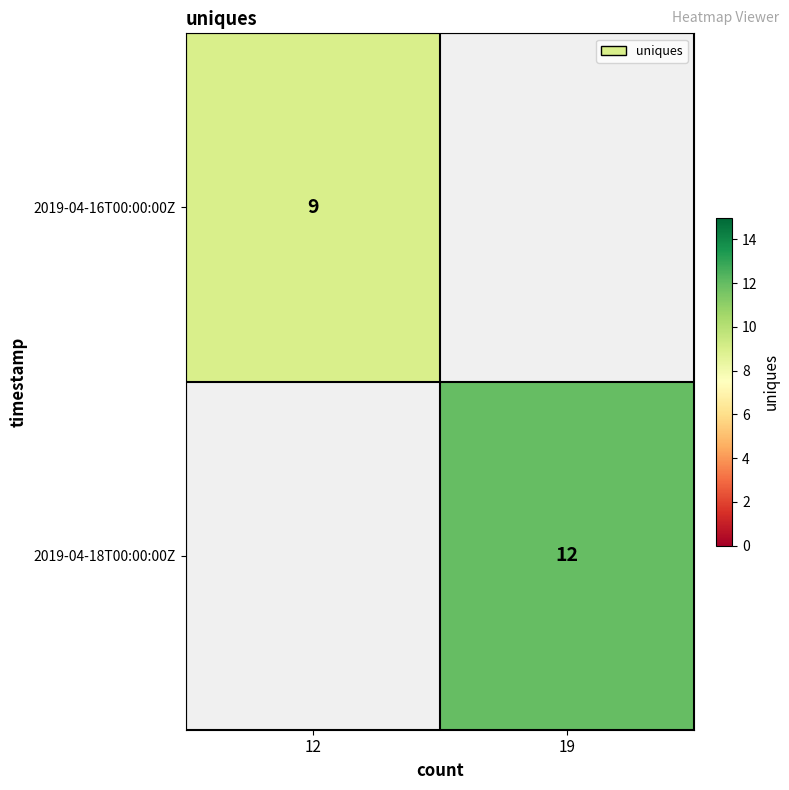

Is it true that 2019-04-16T00:00:00Z equals 9 at 12?

True